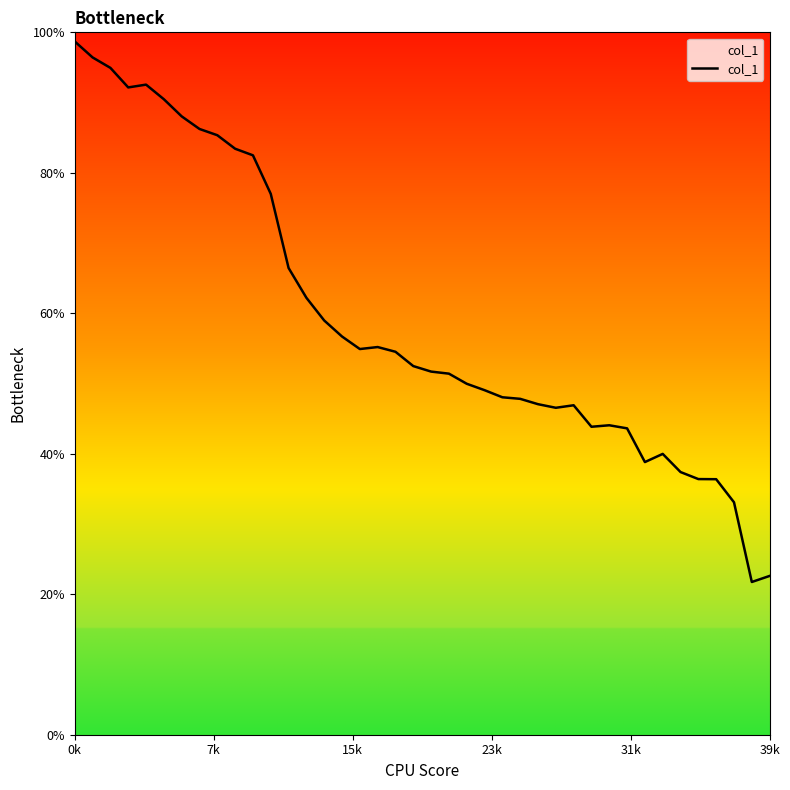

What is the minimum value shown in the chart?

21.7